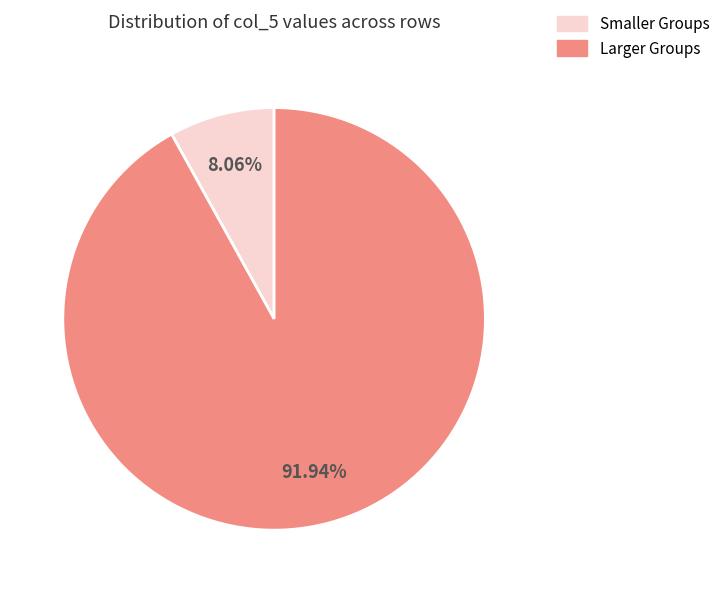

To the nearest percent, what is the average slice percentage?

50%